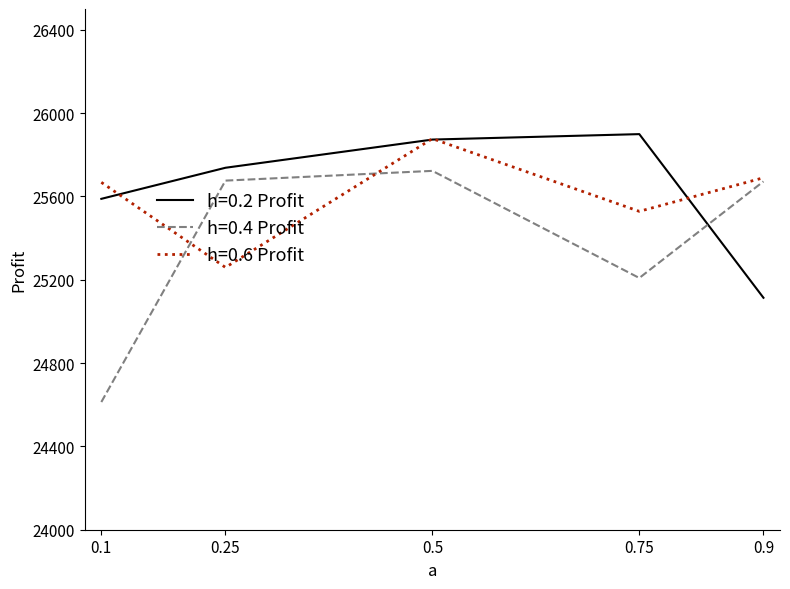

How many interior local peaks does the h=0.2 Profit series have?

1